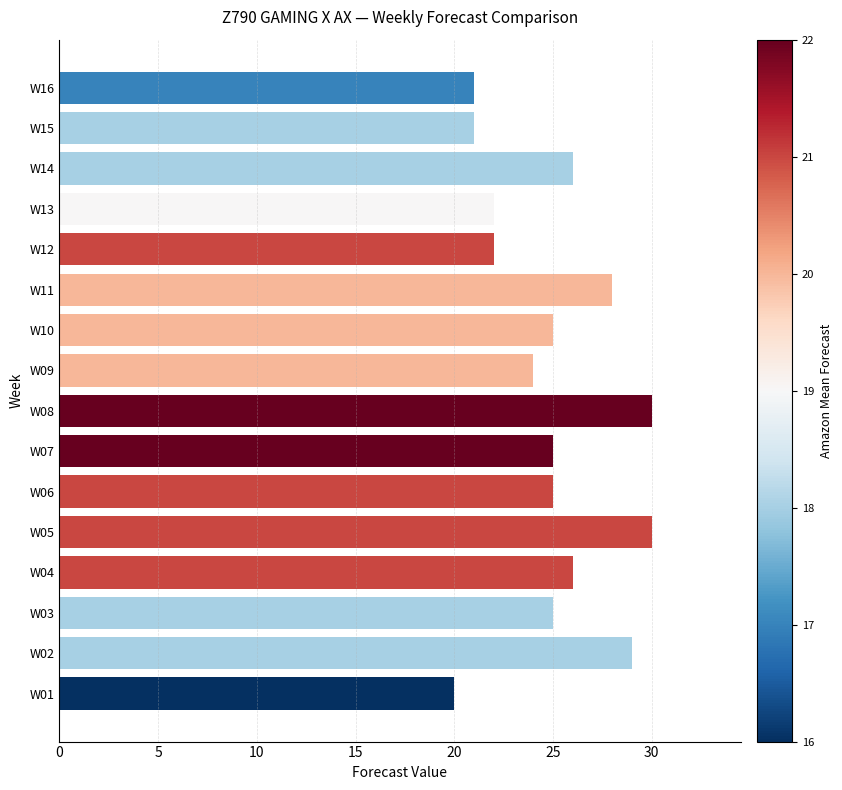

How many bars are there in total?

16